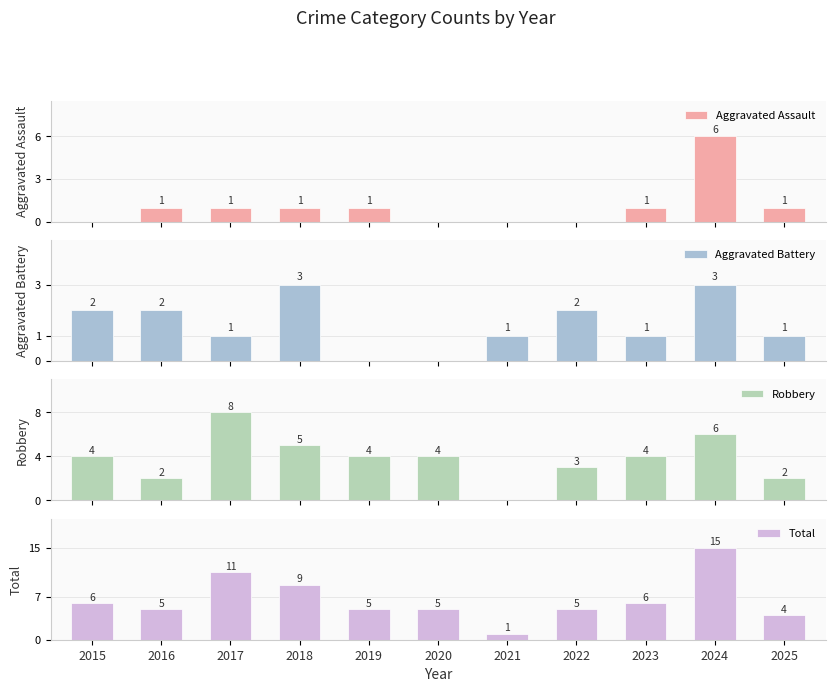

Rank the series by their maximum value, from highest to lowest.

Total, Robbery, Aggravated Assault, Aggravated Battery